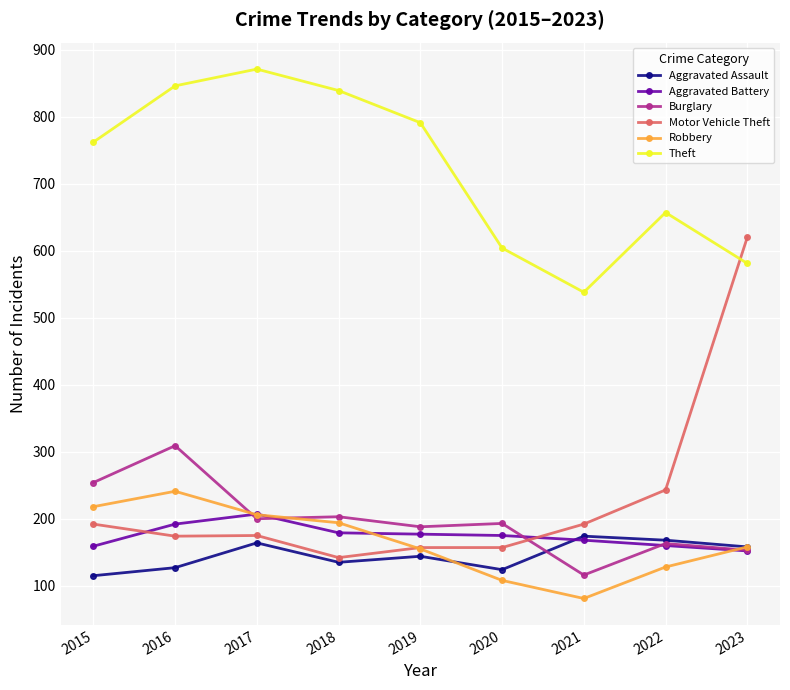

The Aggravated Battery series shows 179 at 2018. True or false?

True